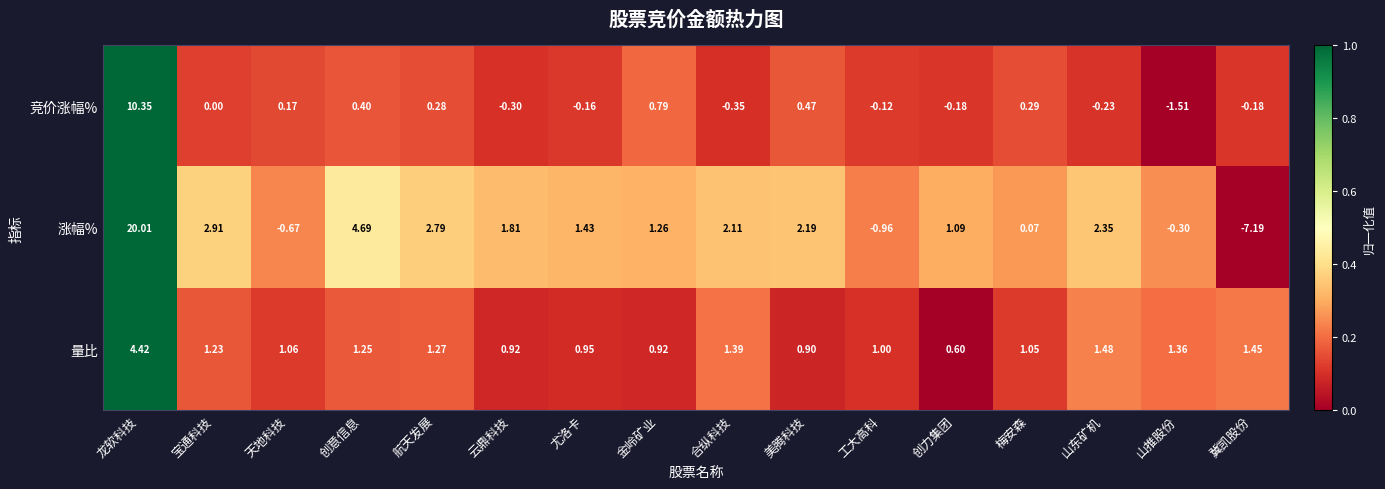

At which category is the sum across all series the highest?

龙软科技